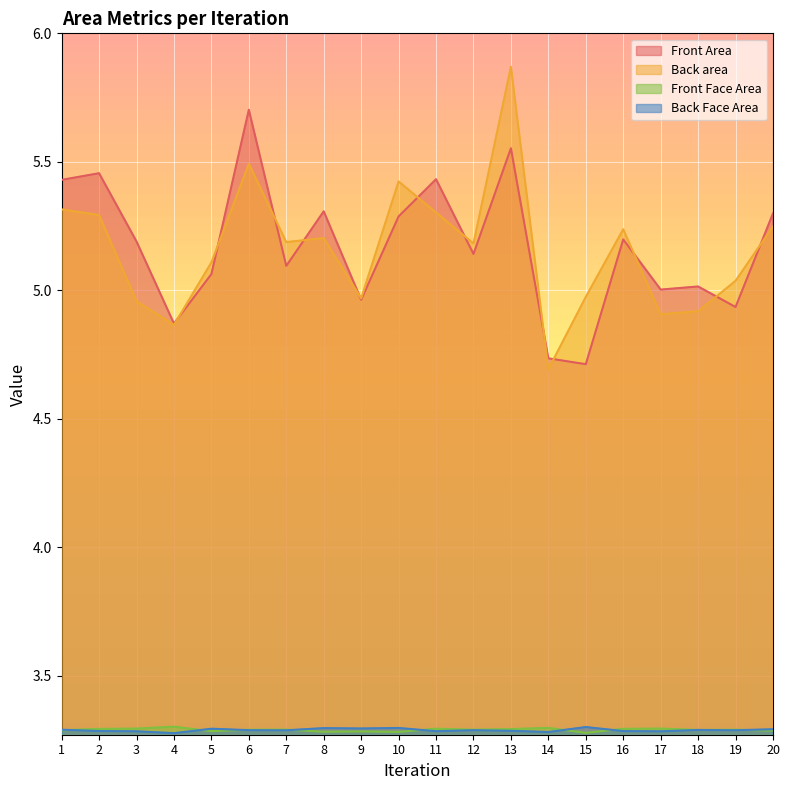

At which category does Front Area reach its first local peak?

2